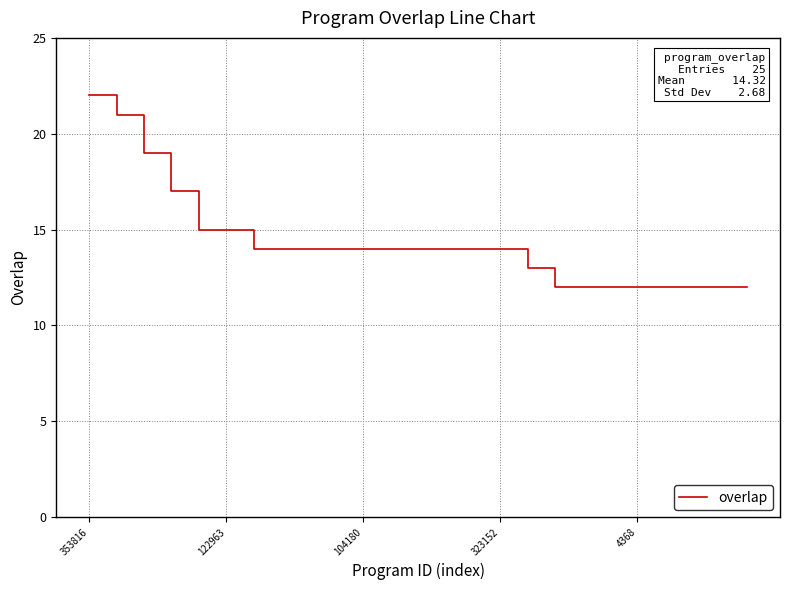

What is the greatest value displayed?

22